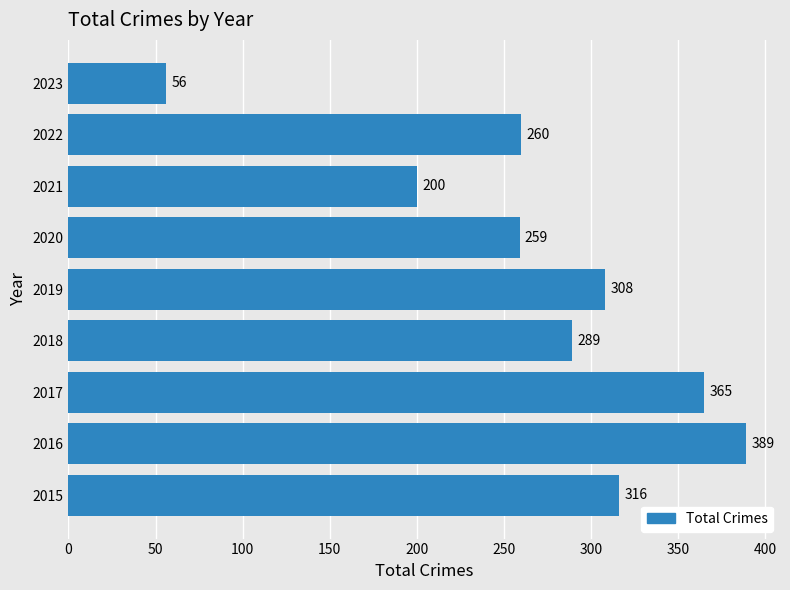

What is the average value?

271